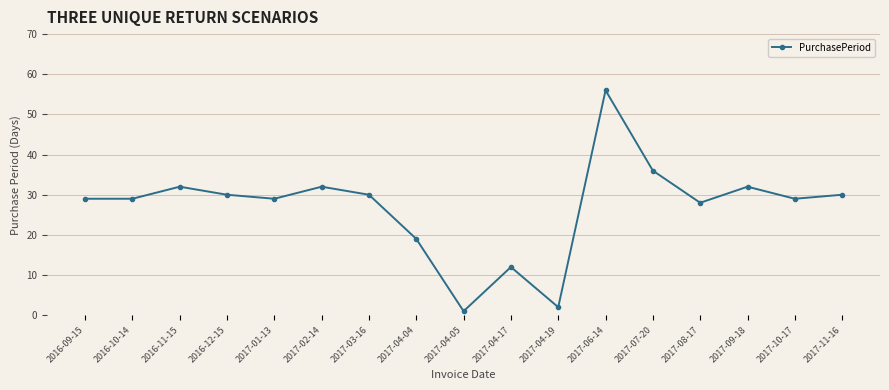

Count the number of categories in the chart.

17